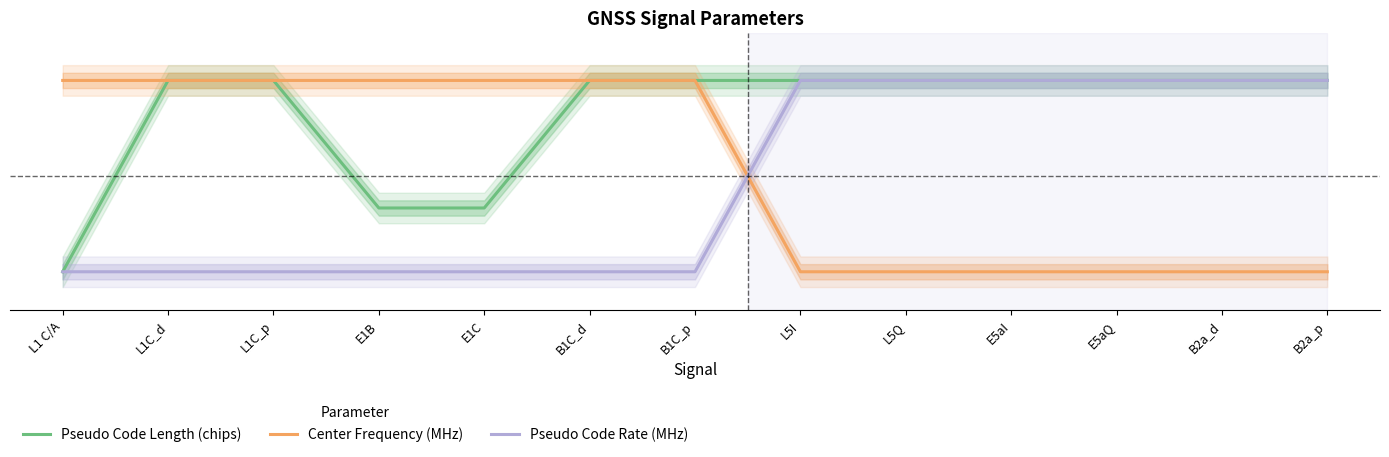

Reading left to right, what are all the values shown in this chart?

Pseudo Code Length (chips): 0.0	1.0	1.0	0.3	0.3	1.0	1.0	1.0	1.0	1.0	1.0	1.0	1.0
Center Frequency (MHz): 1.0	1.0	1.0	1.0	1.0	1.0	1.0	0.0	0.0	0.0	0.0	0.0	0.0
Pseudo Code Rate (MHz): 0.0	0.0	0.0	0.0	0.0	0.0	0.0	1.0	1.0	1.0	1.0	1.0	1.0